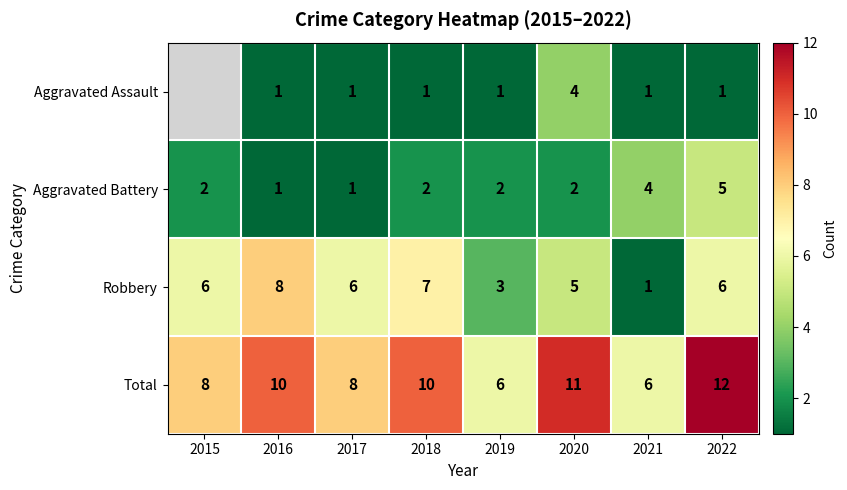

What is the sum of the Aggravated Battery values at 2019 and 2018?

4